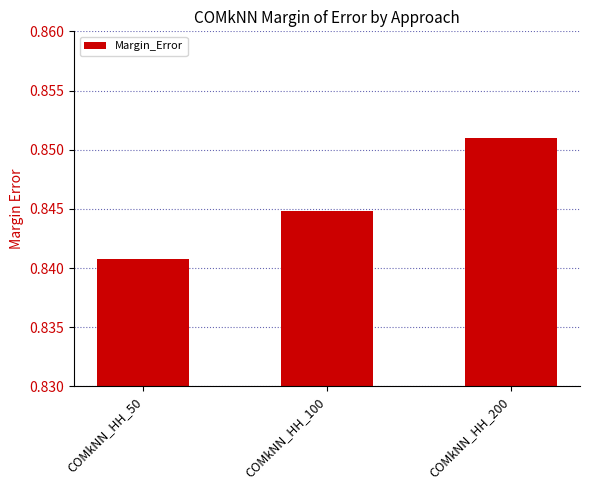

How many values are between 0 and 1?

3